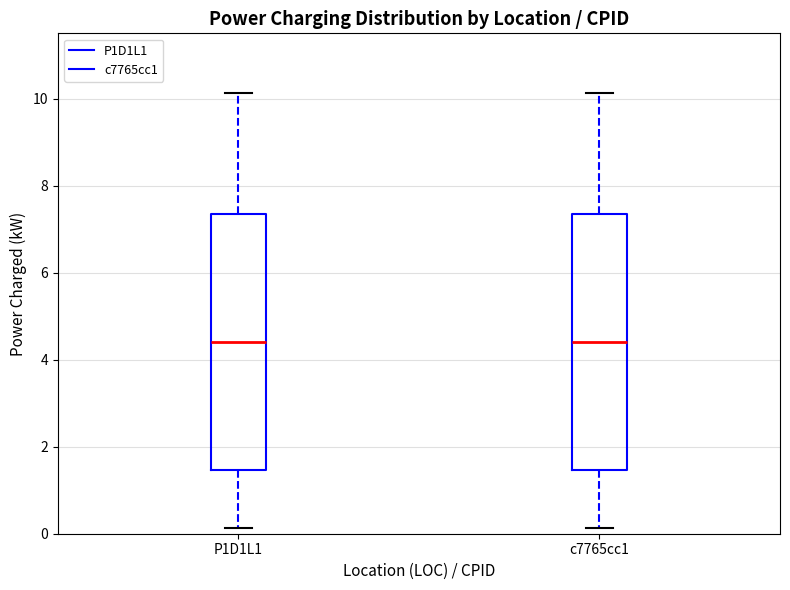

Where does the lower whisker of the box for c7765cc1 end on the y-axis? The values are not printed on the chart, so give them approximately, as read against the axis.

0.2